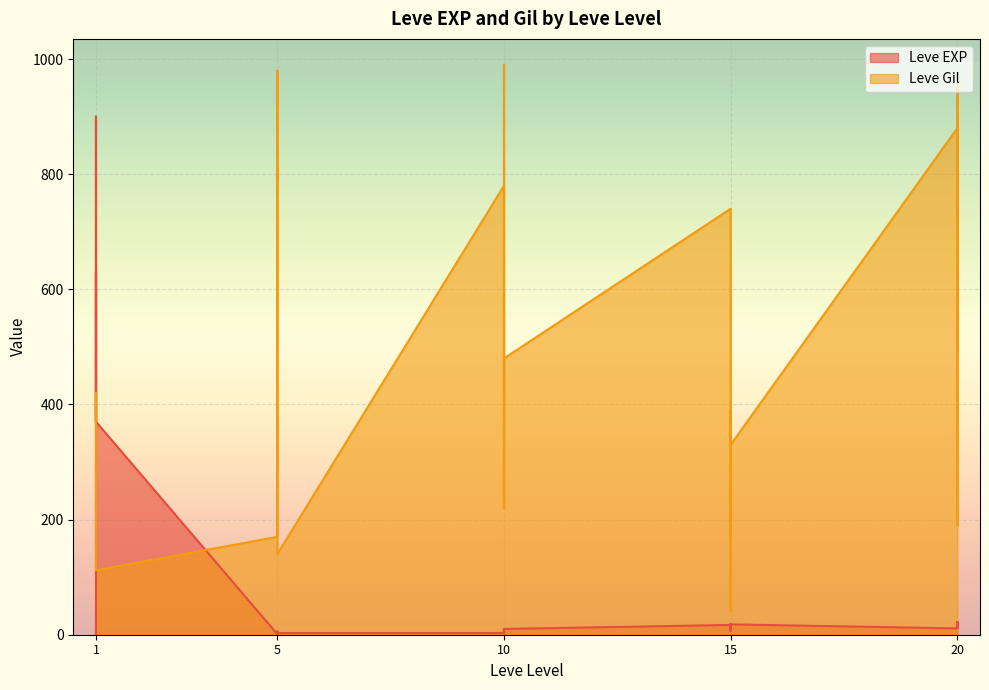

List the series in order of their peak value, highest first.

Leve Gil, Leve EXP